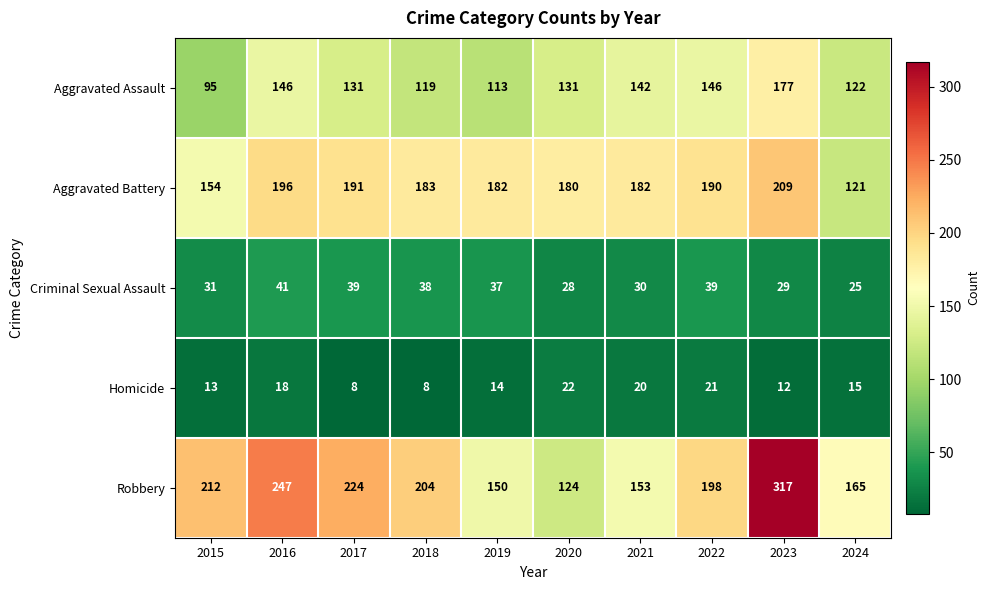

True or false: Homicide has a value of 14 at 2019.

True